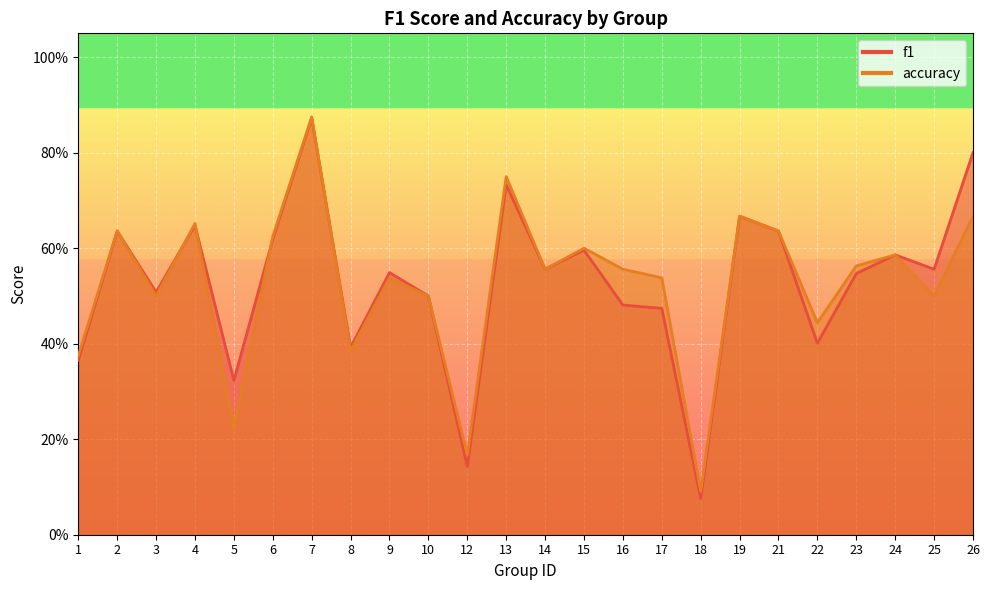

How many accuracy values are between 0 and 1?

24